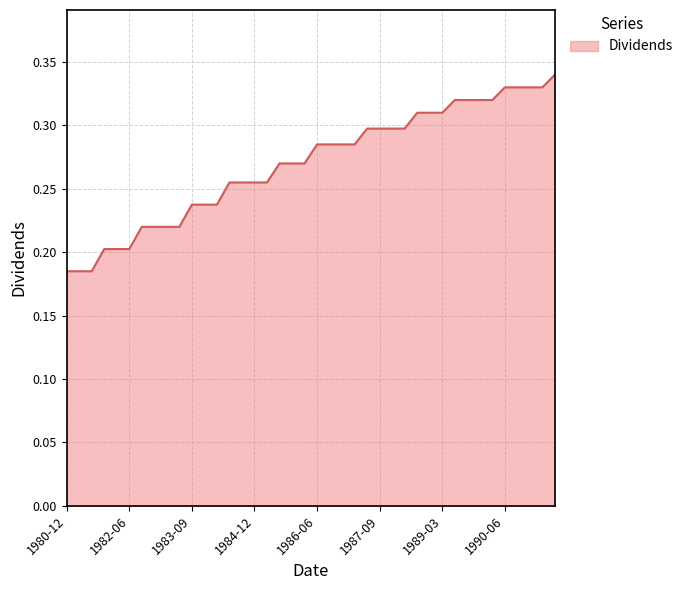

Does the chart have visible grid lines?

Yes